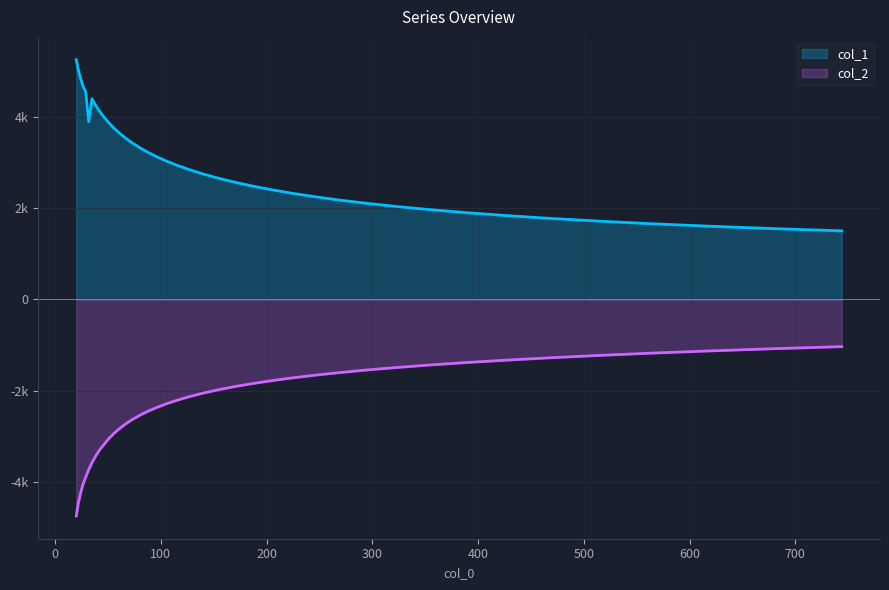

What is the highest value of the col_2 series?

-1033.9